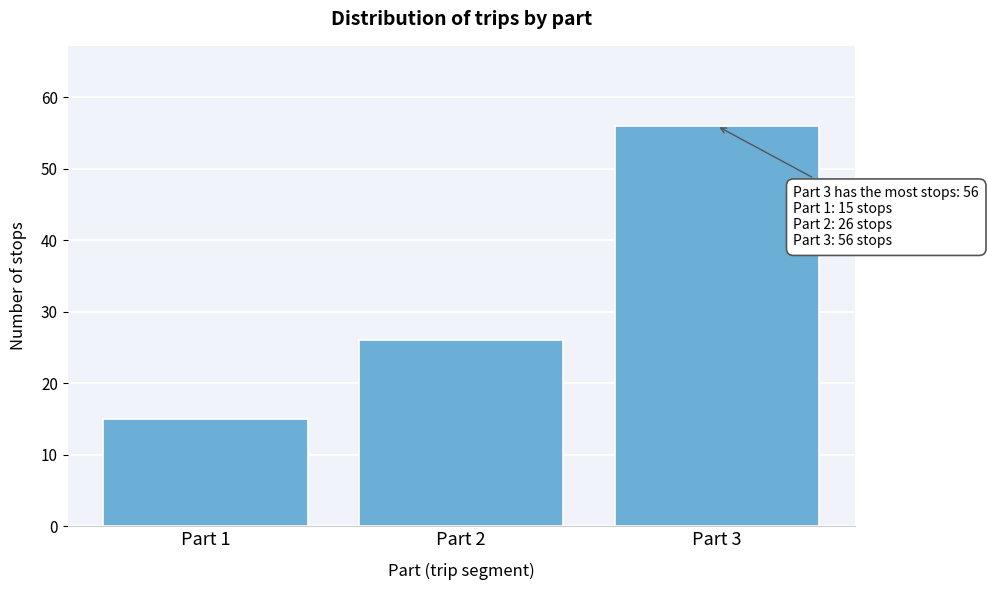

Reading left to right, extract all data points from this chart.

15	26	56